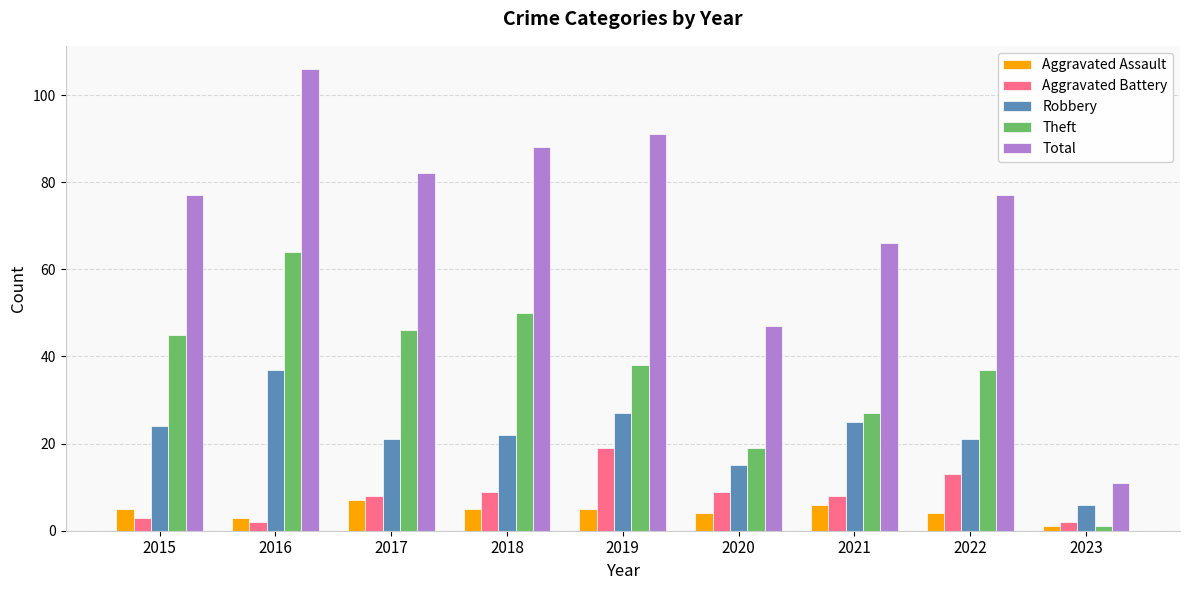

What is the sum of all Total values?

645